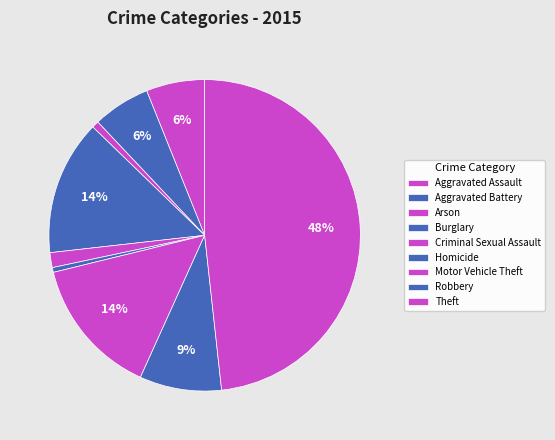

Does Motor Vehicle Theft account for over 50% of the chart?

No